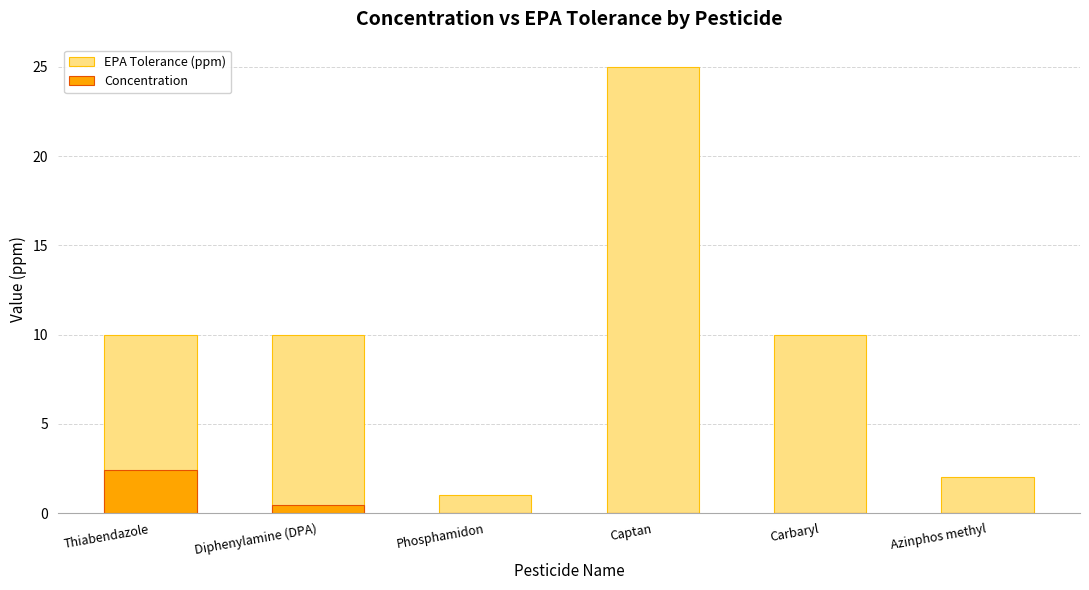

List the series in order of their peak value, highest first.

EPA Tolerance (ppm), Concentration